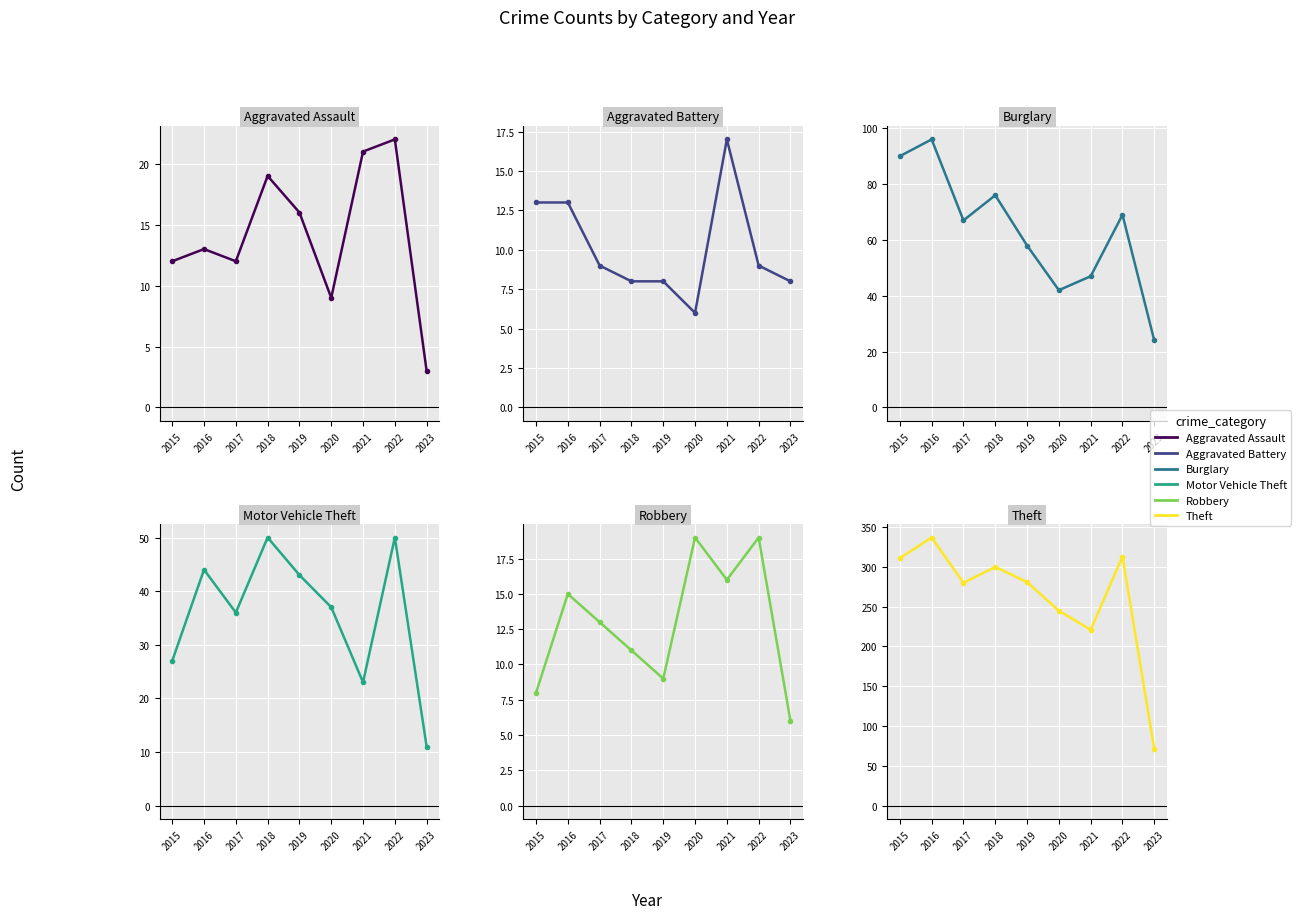

Reading left to right, what are all the values shown in this chart?

Aggravated Assault: 2015=12	2016=13	2017=12	2018=19	2019=16	2020=9	2021=21	2022=22	2023=3
Aggravated Battery: 2015=13	2016=13	2017=9	2018=8	2019=8	2020=6	2021=17	2022=9	2023=8
Burglary: 2015=90	2016=96	2017=67	2018=76	2019=58	2020=42	2021=47	2022=69	2023=24
Motor Vehicle Theft: 2015=27	2016=44	2017=36	2018=50	2019=43	2020=37	2021=23	2022=50	2023=11
Robbery: 2015=8	2016=15	2017=13	2018=11	2019=9	2020=19	2021=16	2022=19	2023=6
Theft: 2015=311	2016=337	2017=280	2018=300	2019=281	2020=245	2021=221	2022=313	2023=71